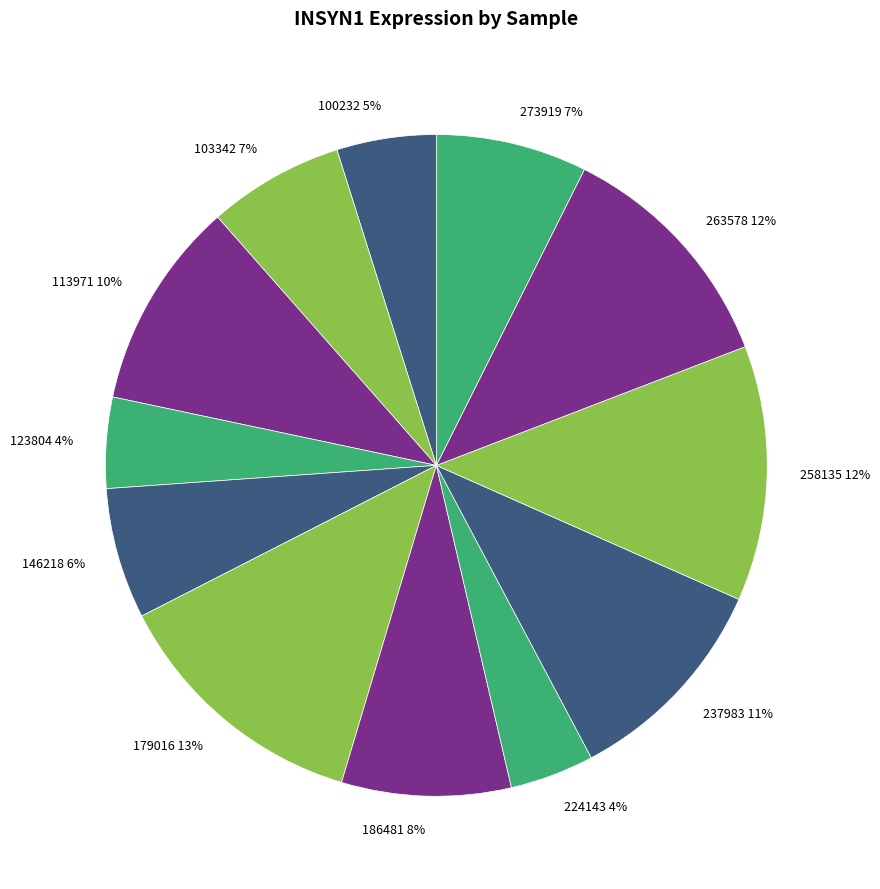

Do 258135 and 100232 together represent more than half of the pie?

No